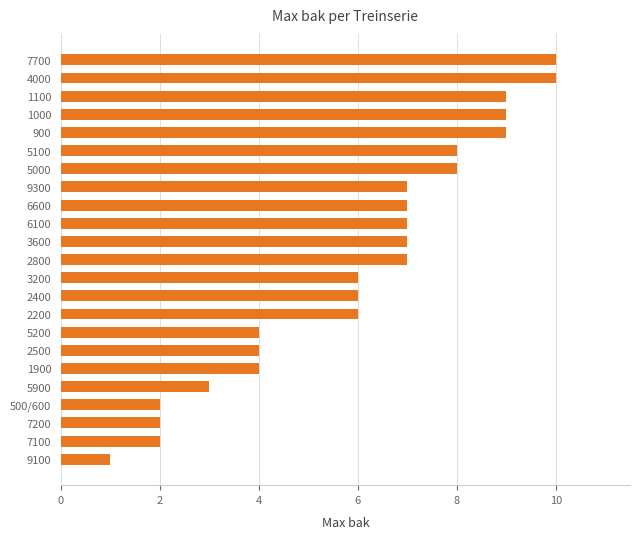

Reading bottom to top, list all the values displayed in this chart.

9100=1	7100=2	7200=2	500/600=2	5900=3	1900=4	2500=4	5200=4	2200=6	2400=6	3200=6	2800=7	3600=7	6100=7	6600=7	9300=7	5000=8	5100=8	900=9	1000=9	1100=9	4000=10	7700=10